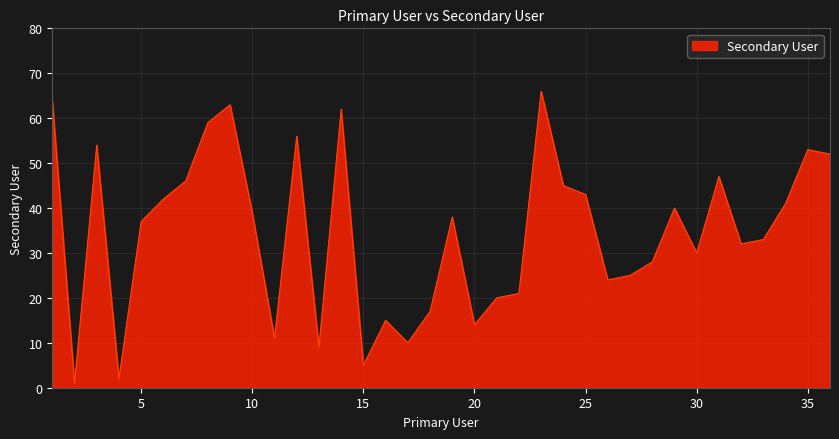

What is the difference between the maximum and minimum values?

65